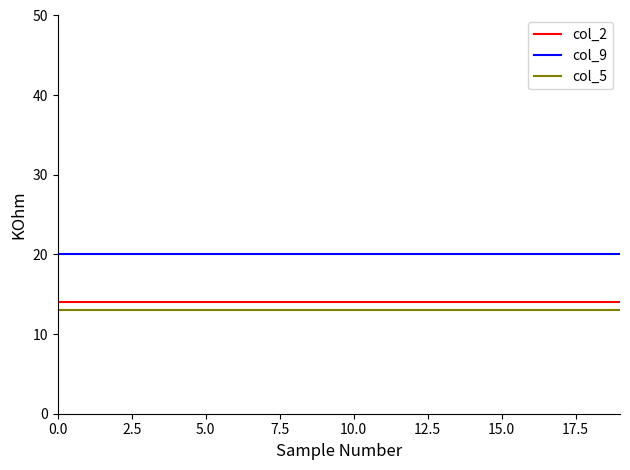

True or false: col_5 and col_9 cross at least once.

False